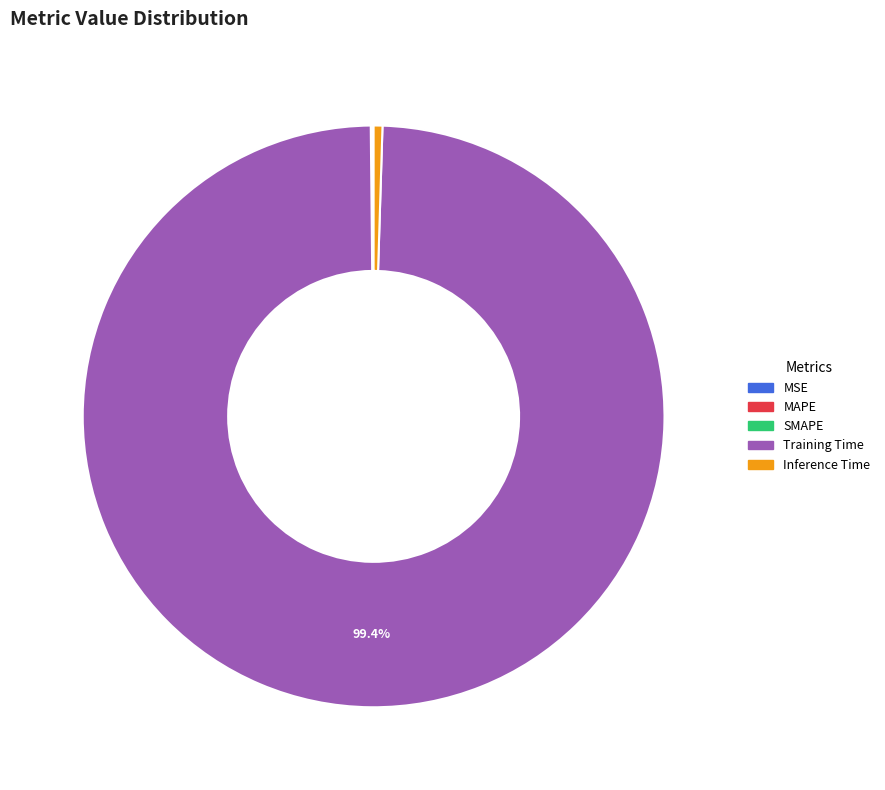

Is there a majority slice in this chart?

Yes